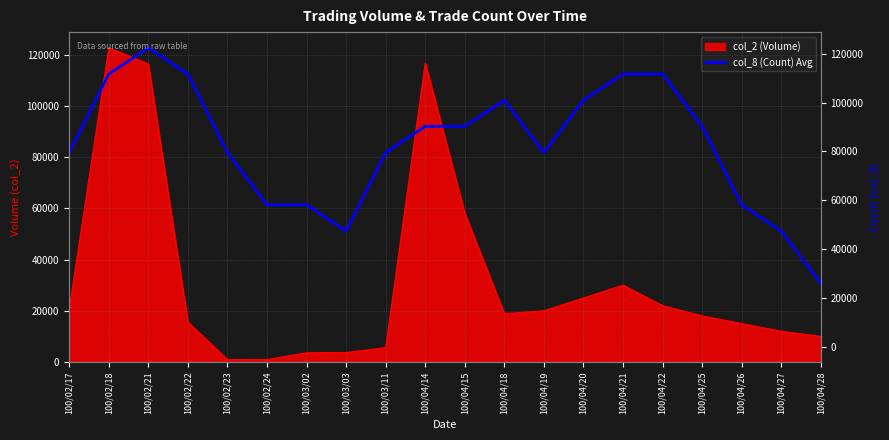

What is the average value?

84874.4